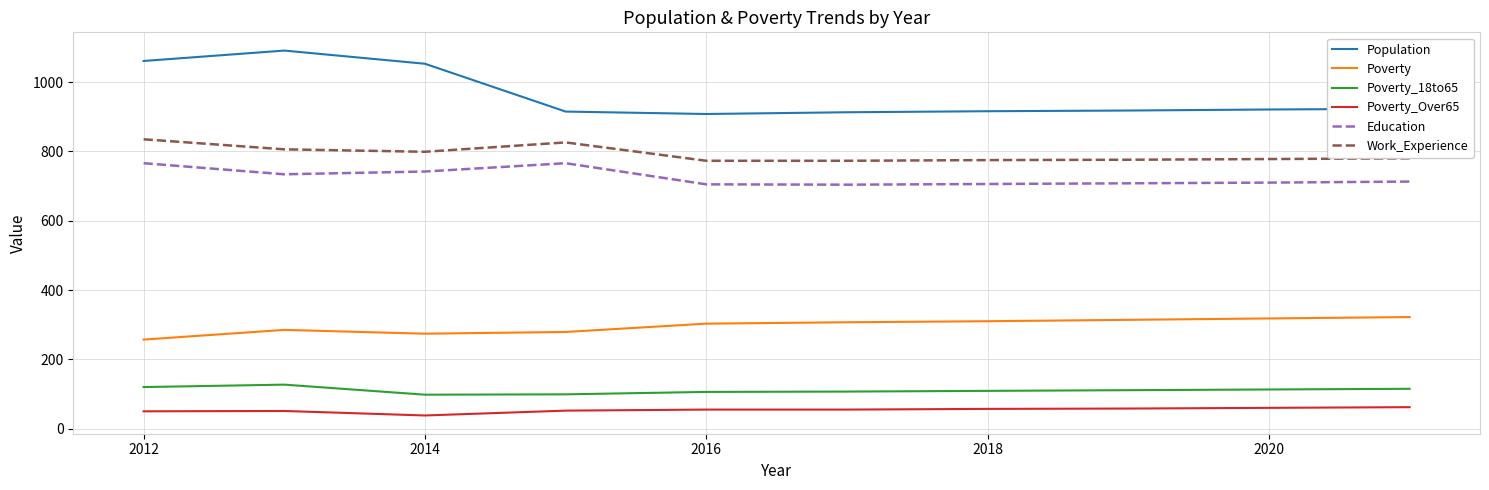

What is the minimum value for Population?

908